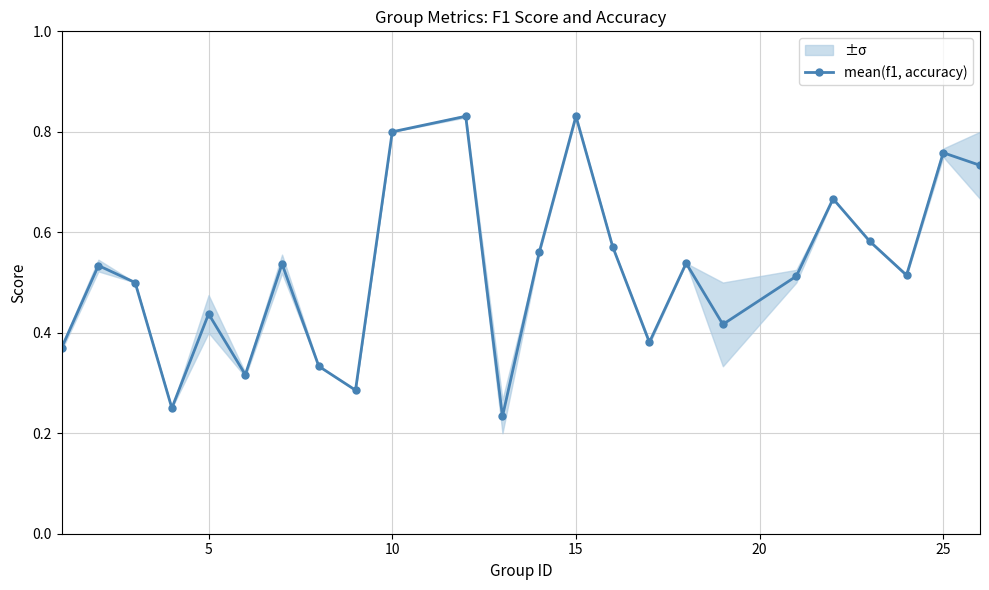

What is the difference between the maximum and minimum values?

0.6